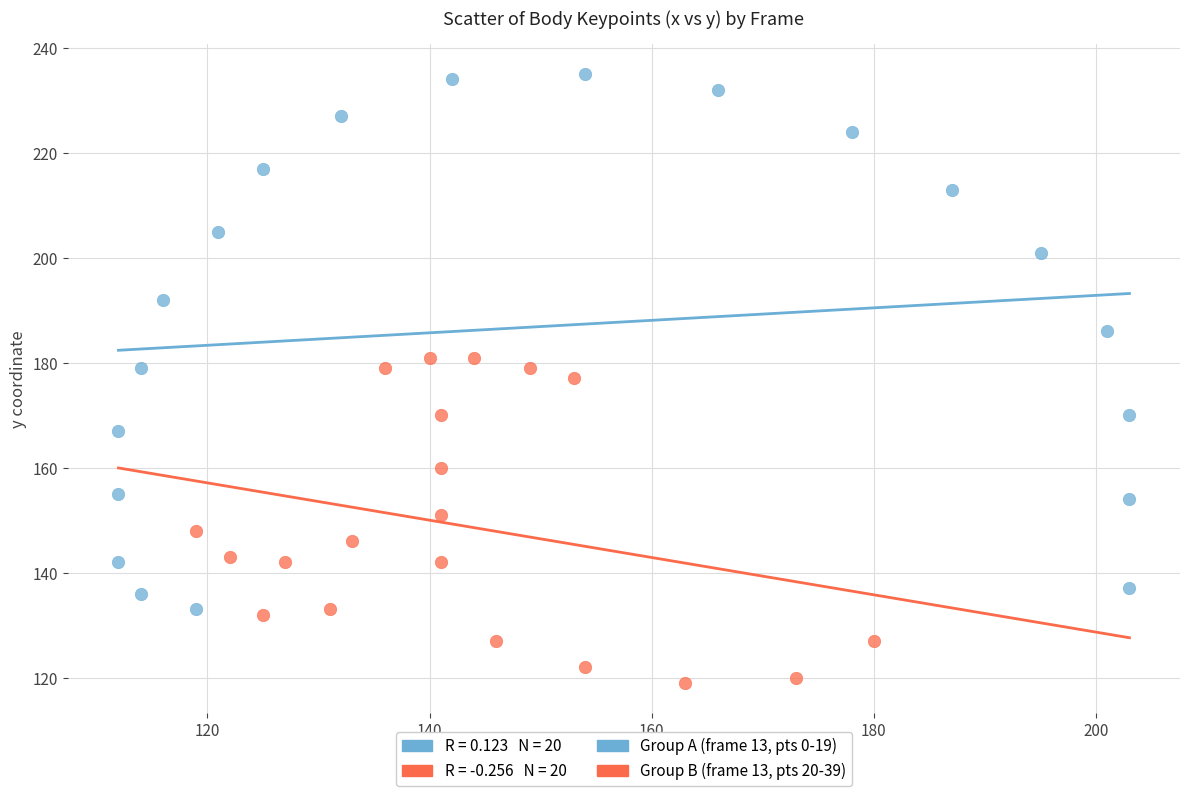

Which series has the widest spread of Y values?

Group A (frame 13, pts 0-19)